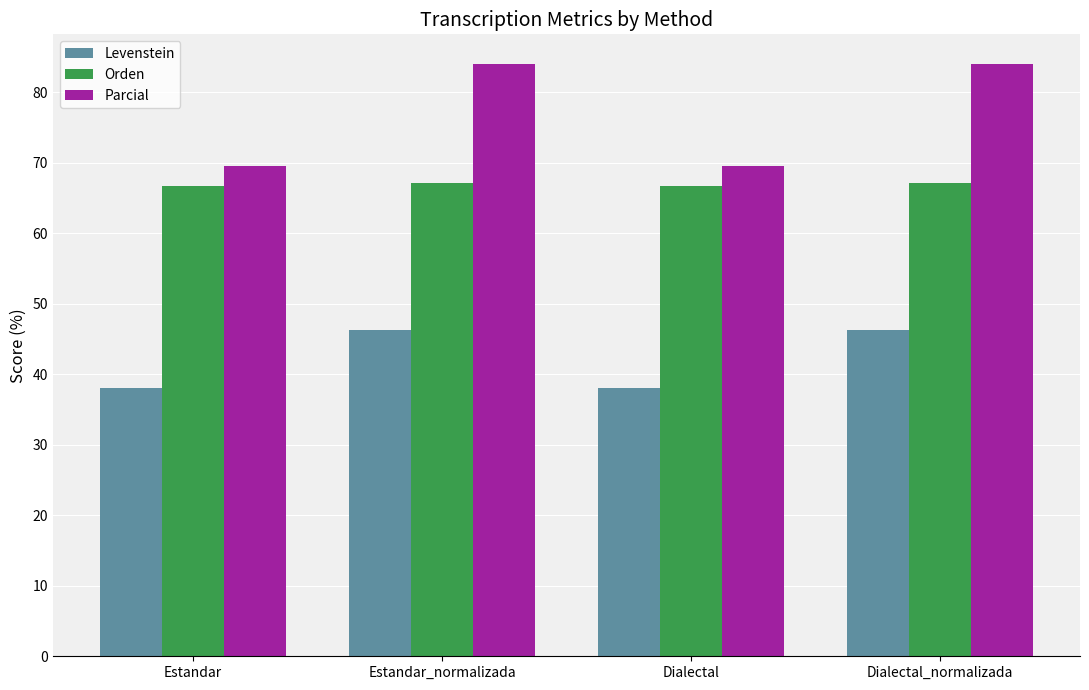

Rank the series by their average value, from lowest to highest.

Levenstein, Orden, Parcial